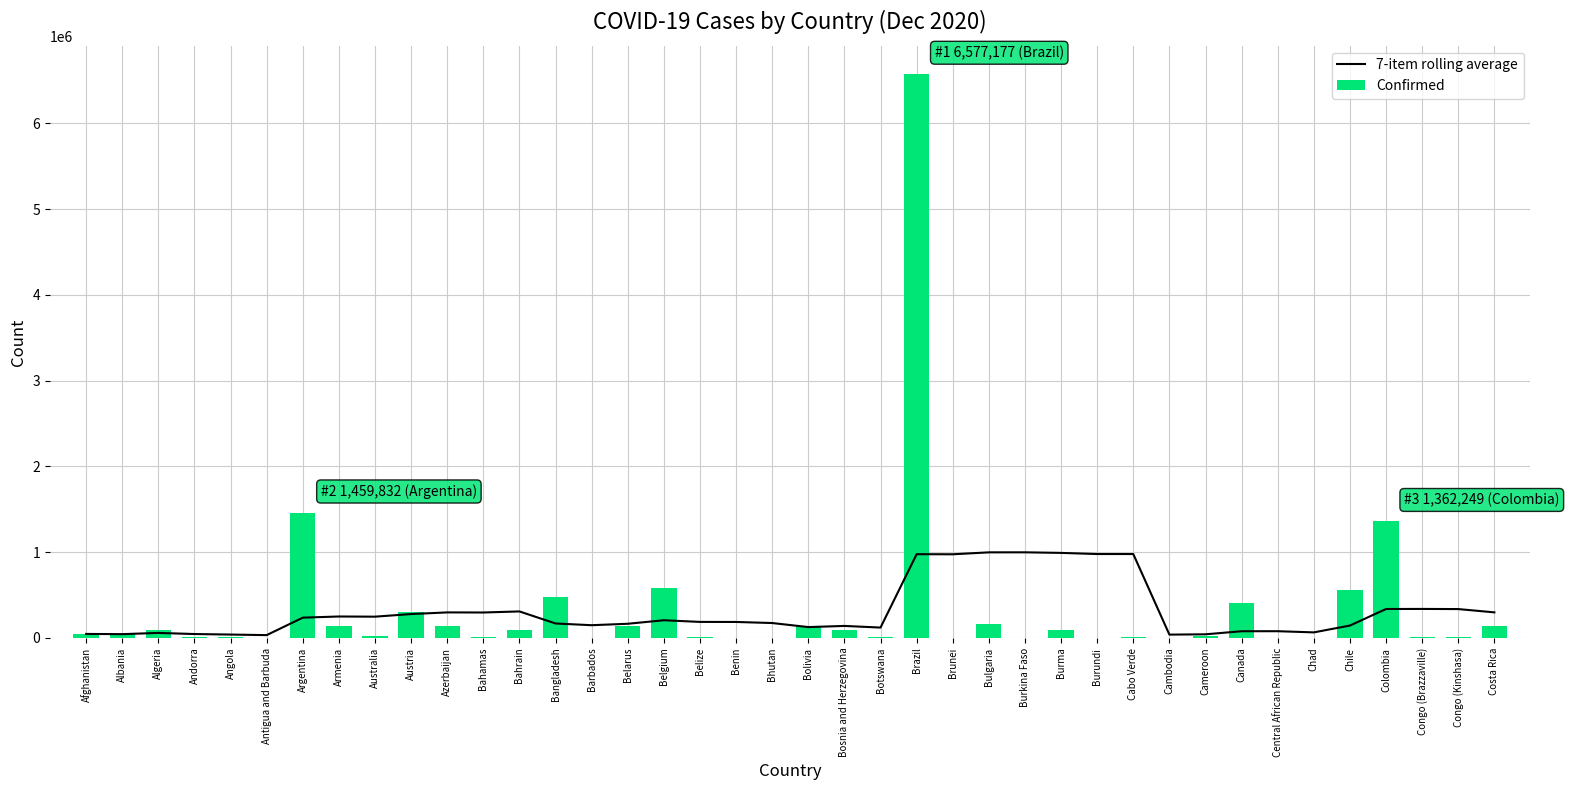

Reading left to right, transcribe all the data shown in this chart.

7-item rolling average: 47072.0	44610.0	58907.3	45931.8	39852.6	33234.5	237034.1	250446.6	248419.1	278874.4	298205.6	297066.9	309579.4	169001.9	148905.6	165666.0	206630.3	187353.1	186708.9	174236.3	127027.1	140381.9	121275.0	976951.9	975918.7	998460.0	998850.3	992096.3	978800.0	978729.3	39181.9	42696.3	78653.3	78905.0	65144.3	144854.9	337885.3	338660.9	337041.0	298632.7
Confirmed: 47072.0	42148.0	87502.0	7005.0	15536.0	144.0	1459832.0	140959.0	27956.0	300689.0	142323.0	7565.0	87732.0	475789.0	285.0	145279.0	587439.0	7383.0	3055.0	424.0	145325.0	93768.0	11531.0	6577177.0	151.0	160844.0	3156.0	98047.0	694.0	11036.0	345.0	24752.0	412543.0	4918.0	1722.0	558668.0	1362249.0	5774.0	13413.0	143685.0